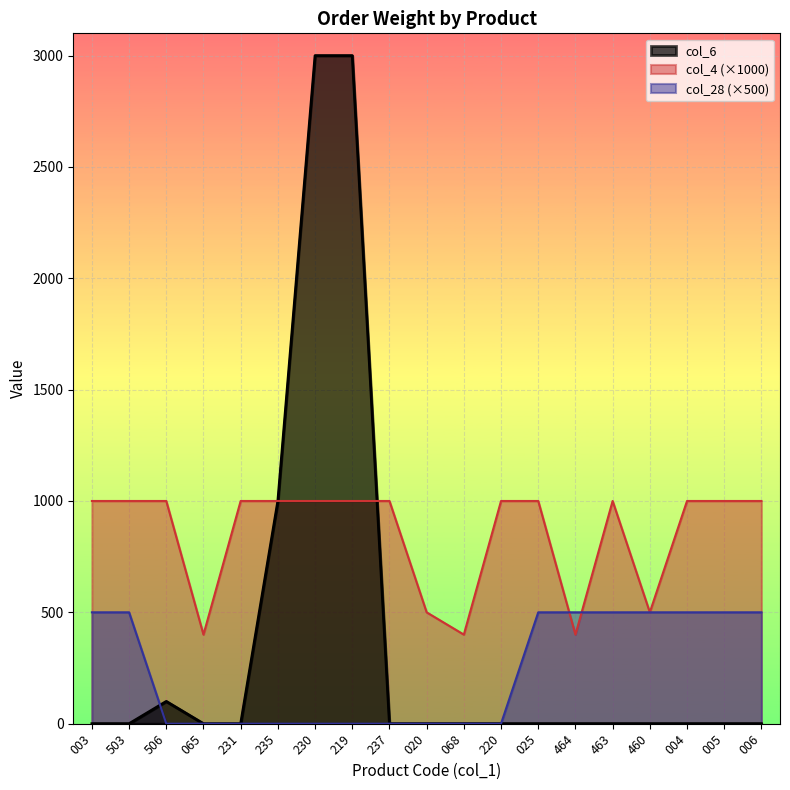

What is the average value of the col_28 series?

237